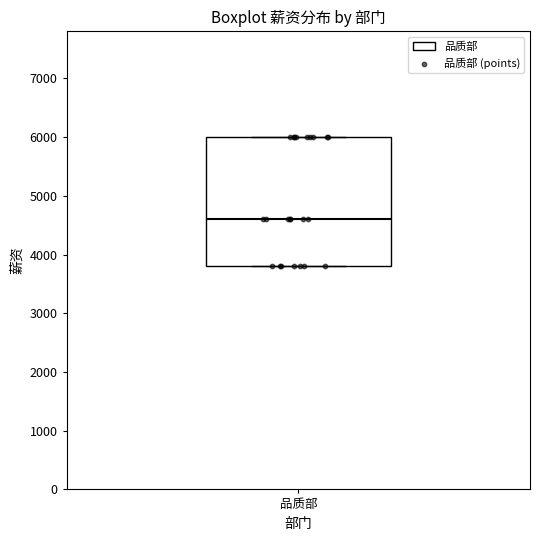

Where is the upper edge of the box for 品质部 on the y-axis? The values are not printed on the chart, so give them approximately, as read against the axis.

6000